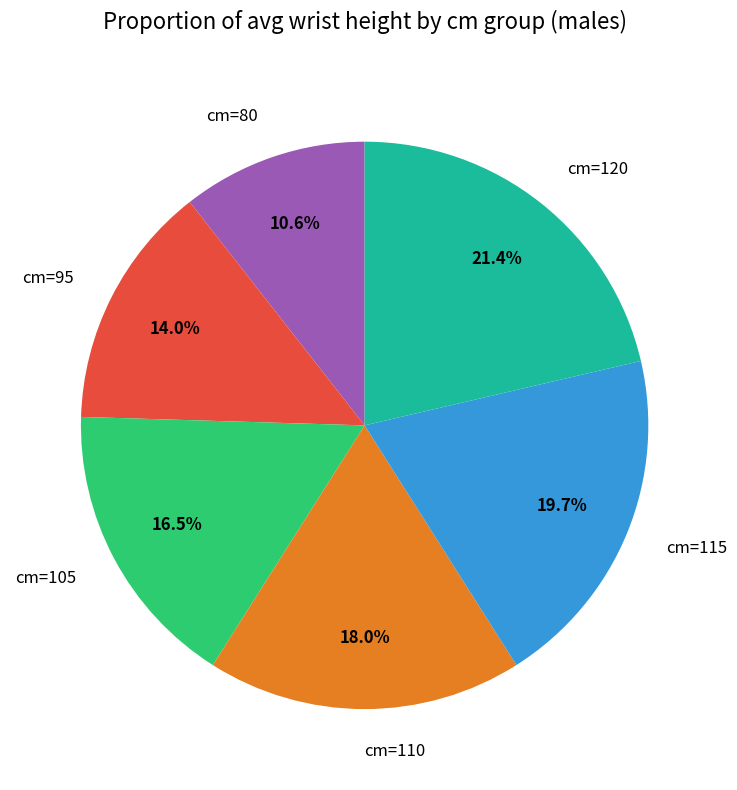

How many slices are in this pie chart?

6